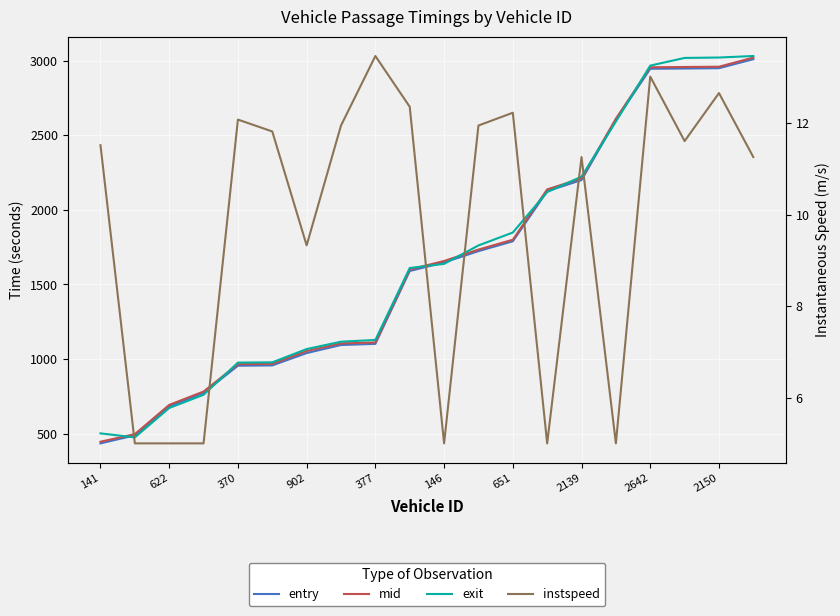

What are all the series names shown in the legend?

entry, mid, exit, instspeed